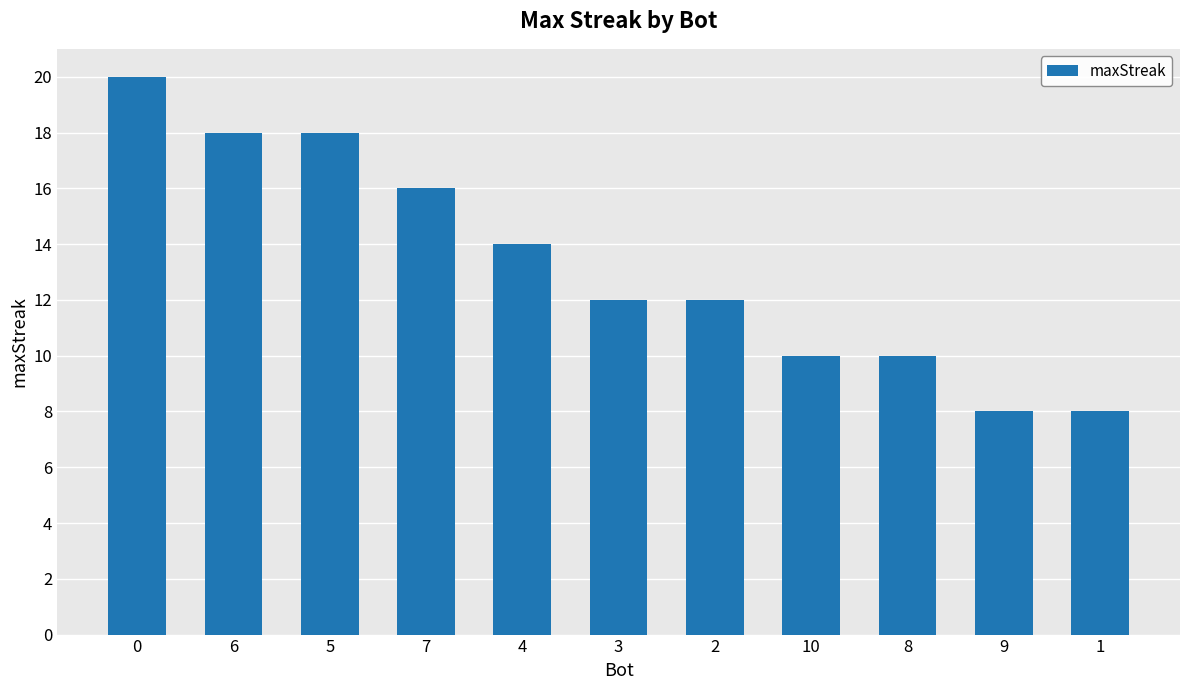

Reading right to left, what are all the values shown in this chart?

1=8	9=8	8=10	10=10	2=12	3=12	4=14	7=16	5=18	6=18	0=20